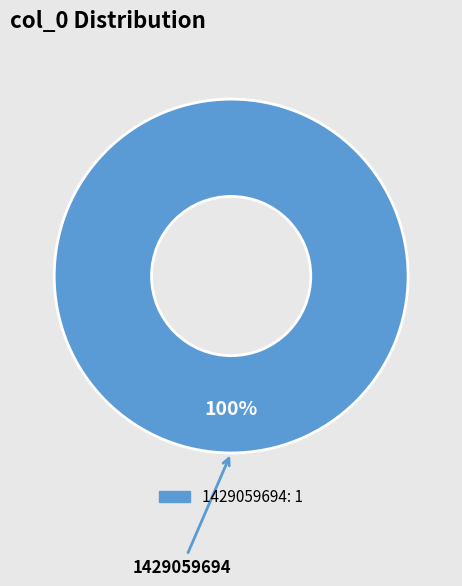

Is there a majority slice in this chart?

Yes